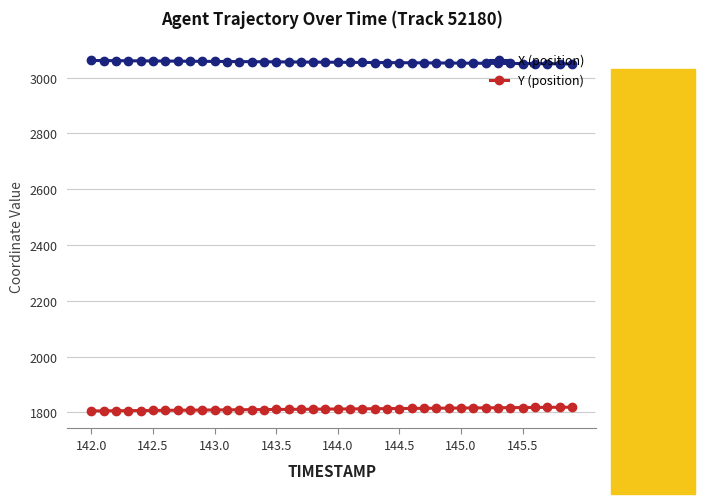

What is the average value of the X (position) series?

3055.0